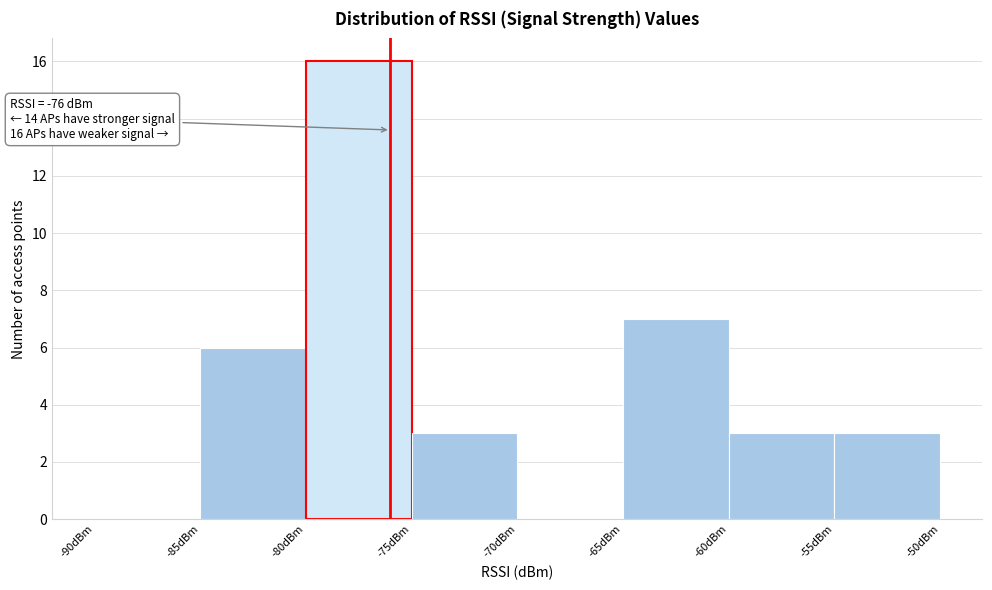

Over which range of the x-axis is the bar tallest?

-80 to -75